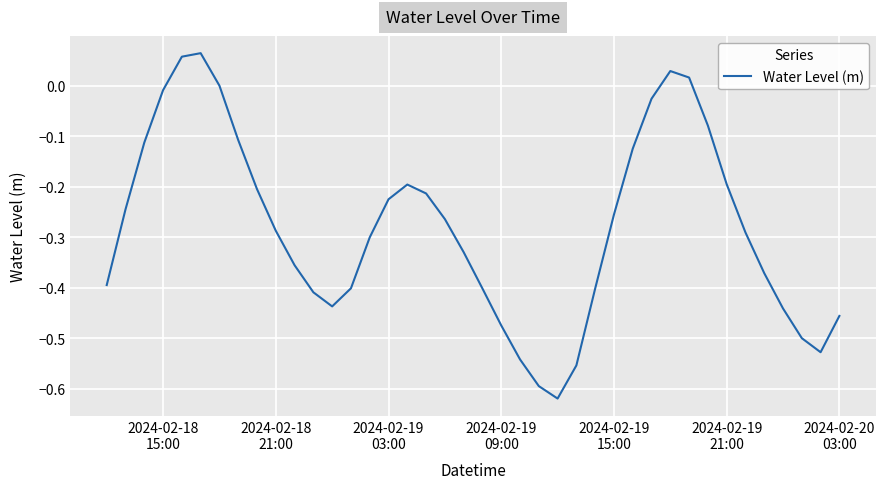

What is the difference between the maximum and minimum values?

0.7